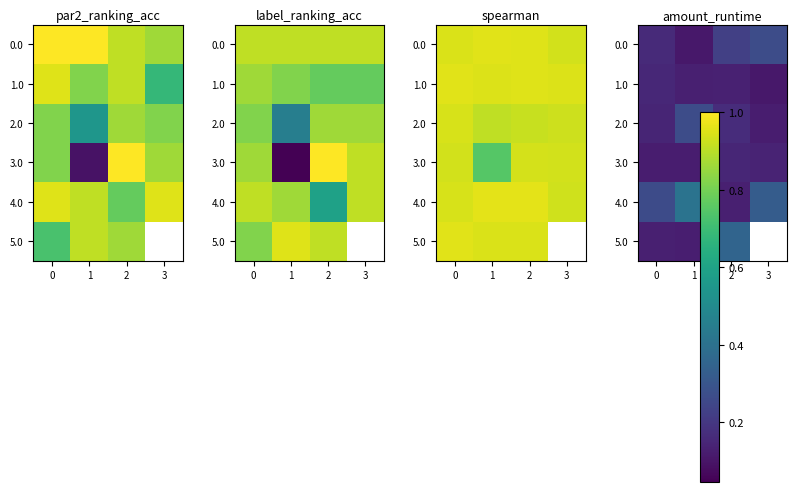

Which has a higher value, 2 or 3?

3